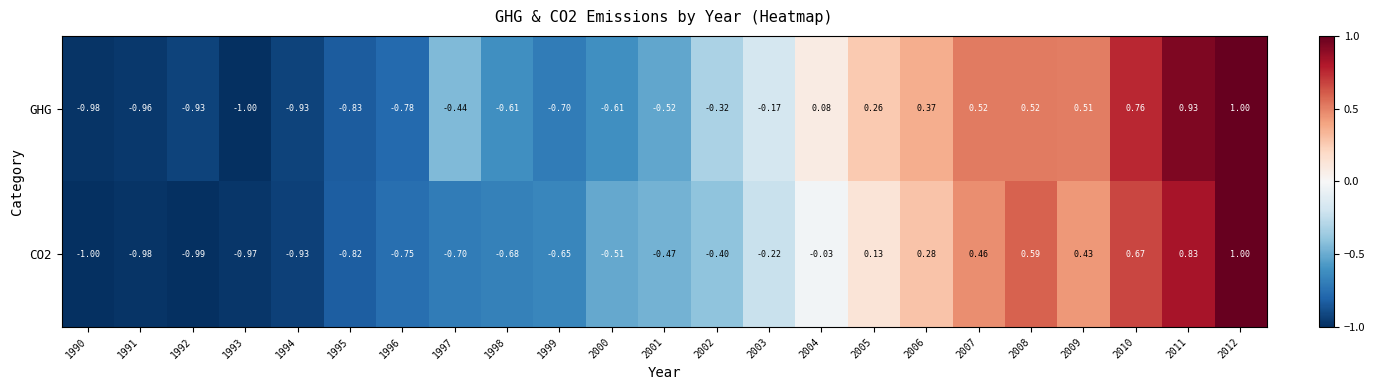

Which series has the largest total across all categories?

GHG